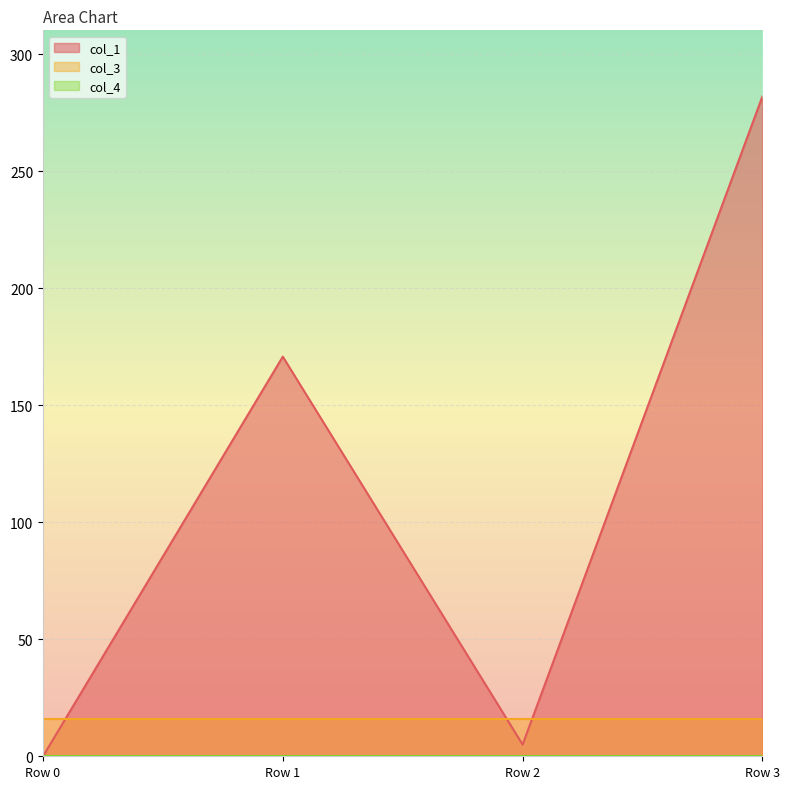

What are all the series names shown in the legend?

col_1, col_3, col_4